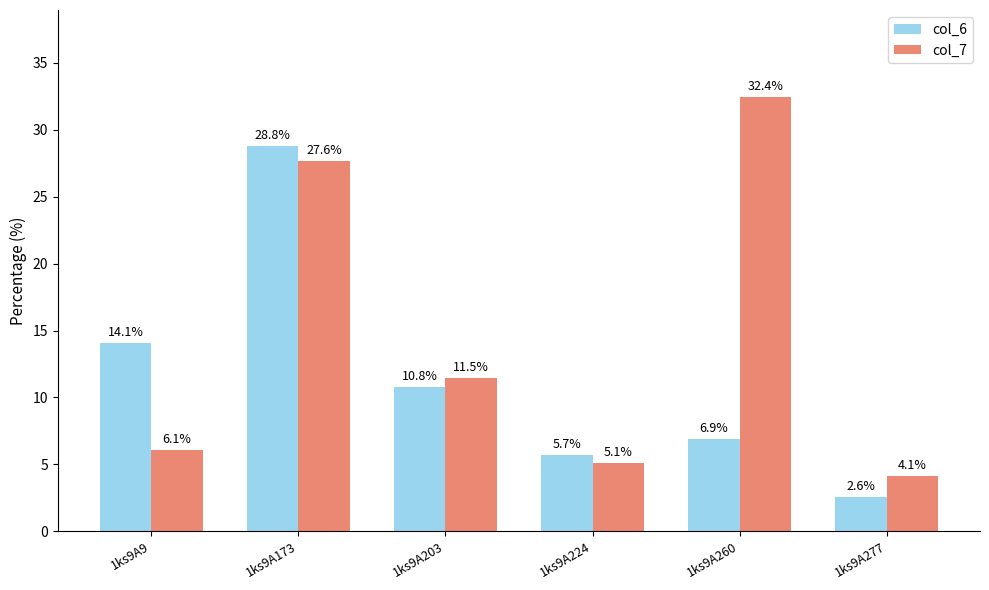

What value does the col_7 series have at 1ks9A173?

27.6